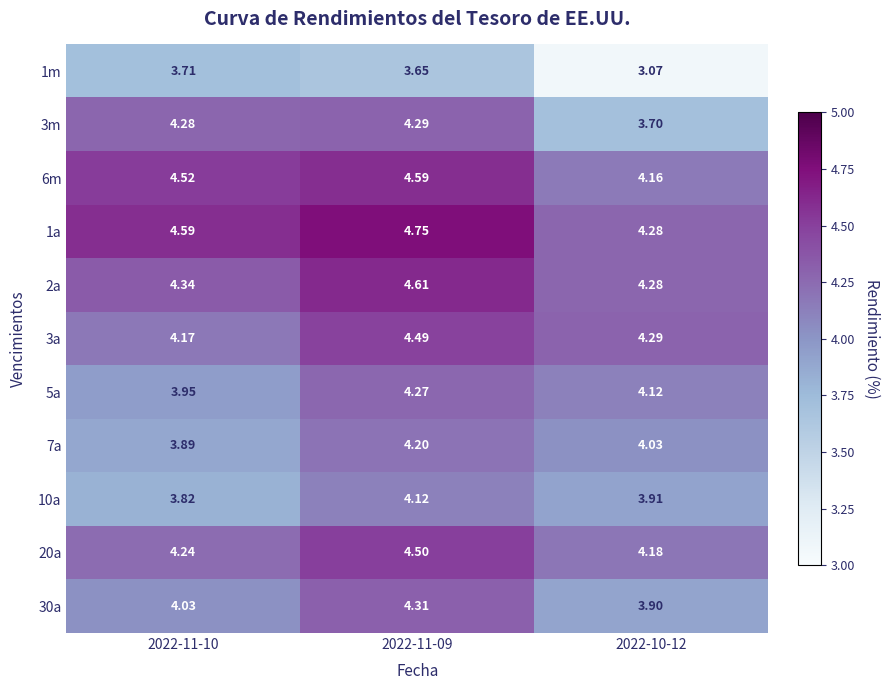

Is the value of 5a at 2022-11-09 greater than the value of 3a at 2022-11-10?

Yes